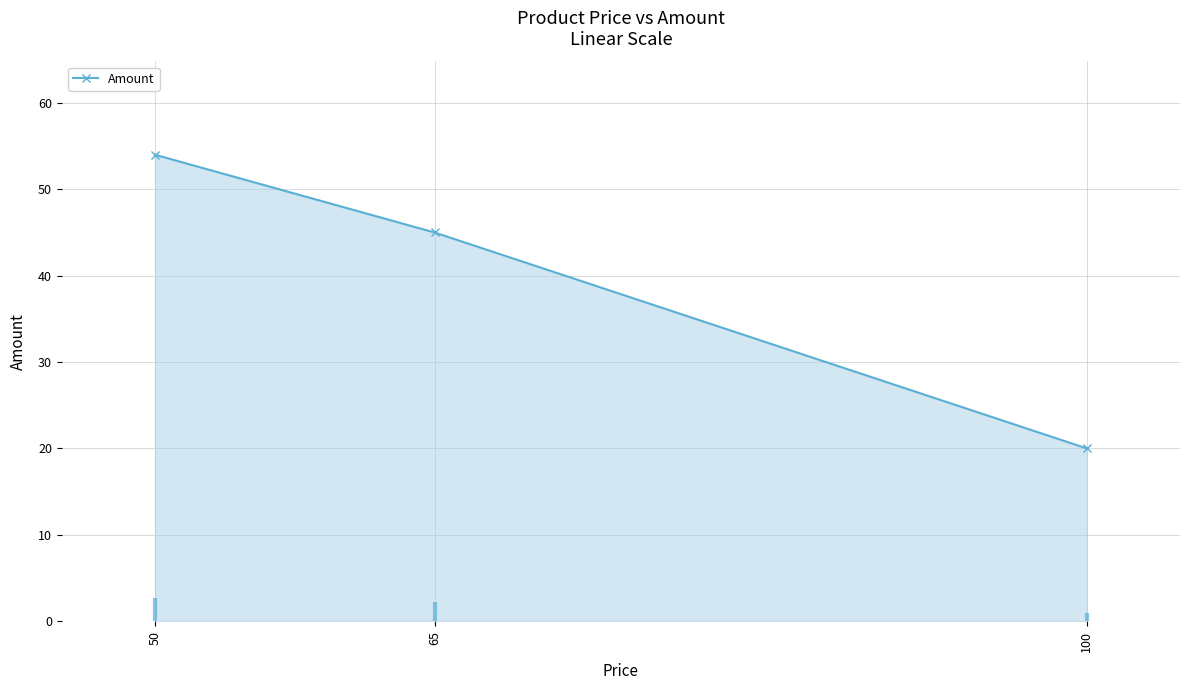

Reading left to right, extract all data points from this chart.

50=54	65=45	100=20